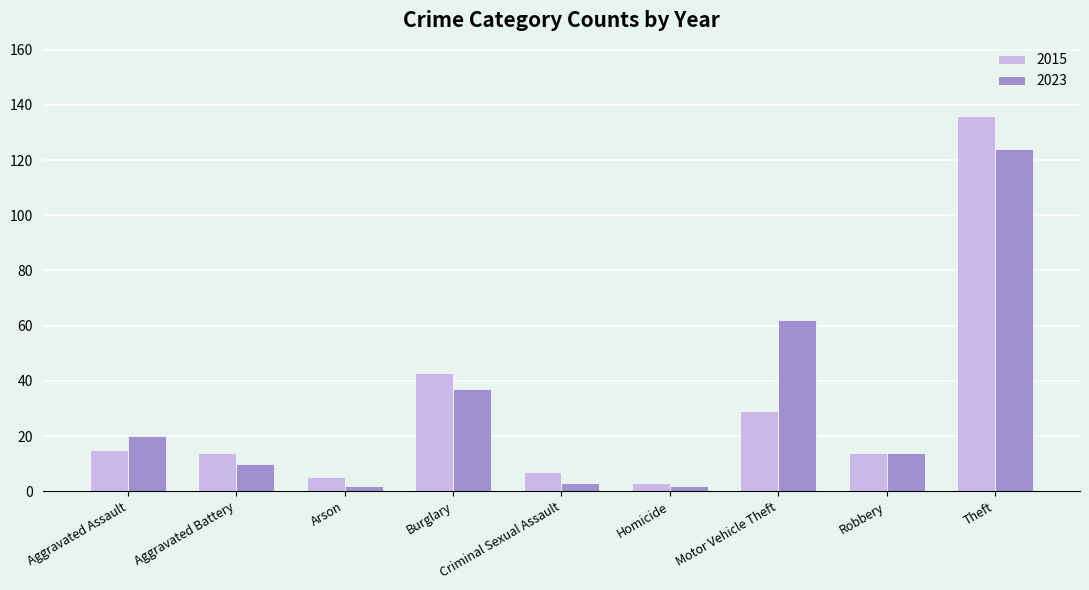

Which series changed the most between Criminal Sexual Assault and Theft?

2015